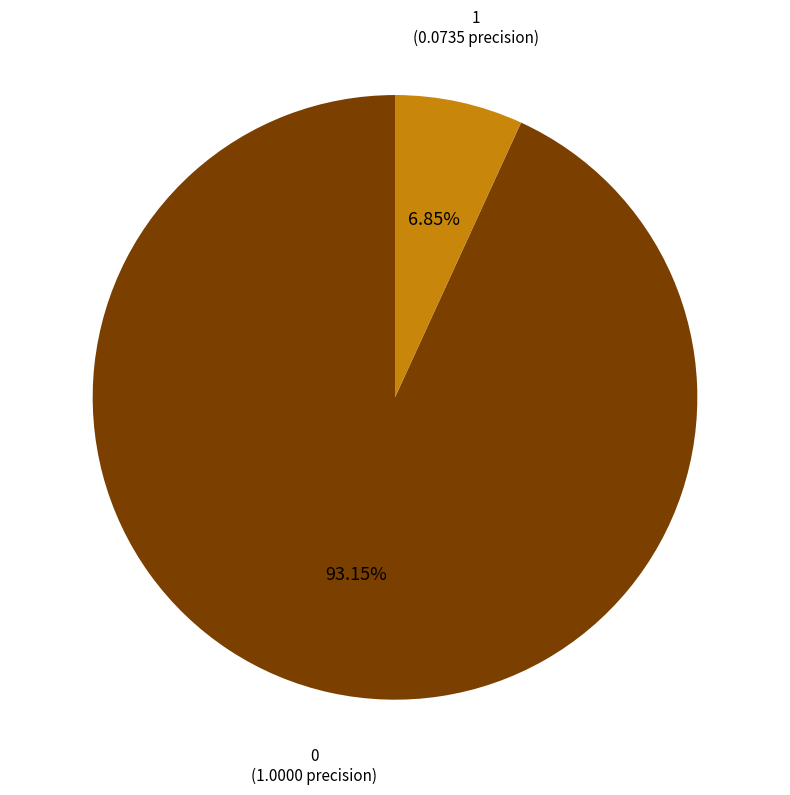

Does 0 represent more than half of the total?

Yes